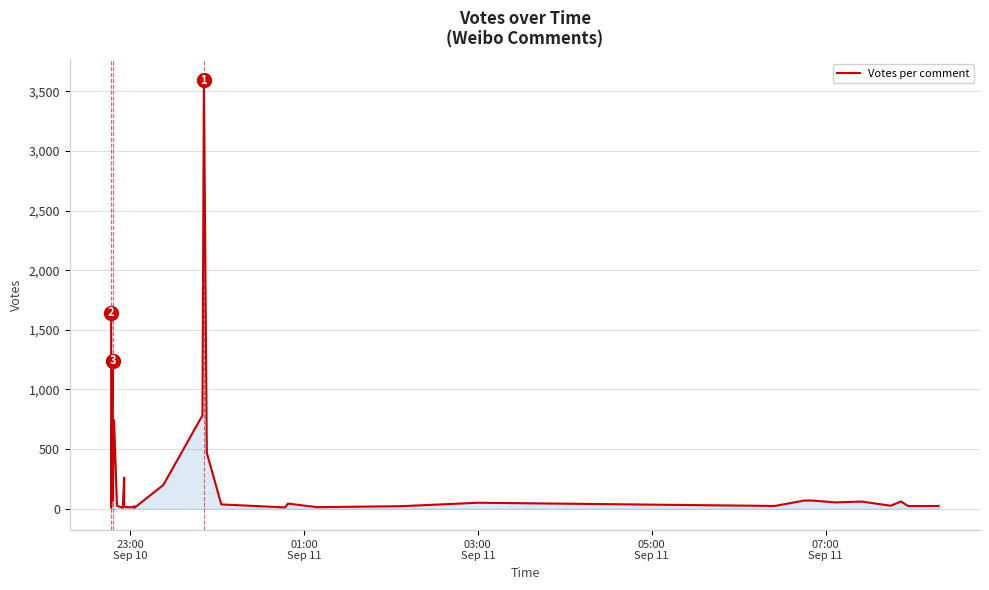

What is the label of the 36th point from the right?

07:00
Sep 11